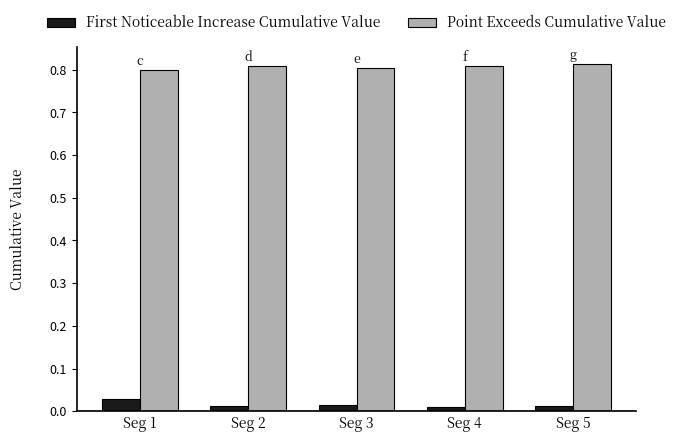

At how many categories does at least one series exceed 0?

5